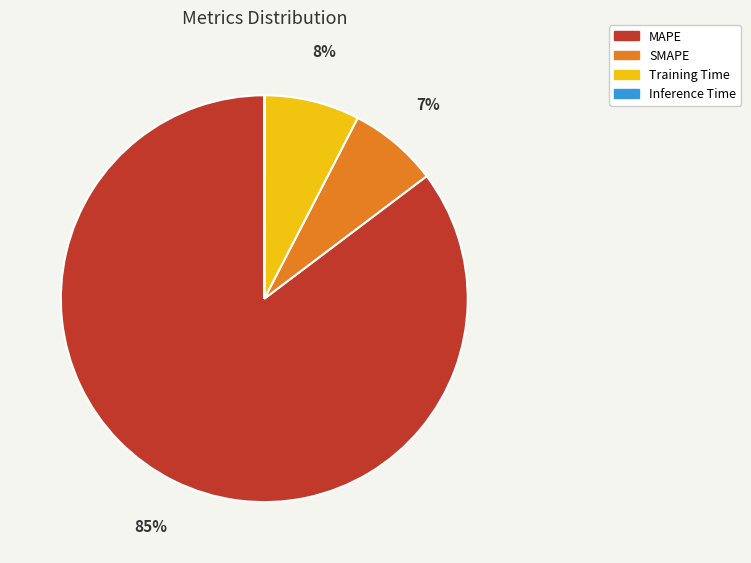

To the nearest percent, what is the average slice percentage?

25%